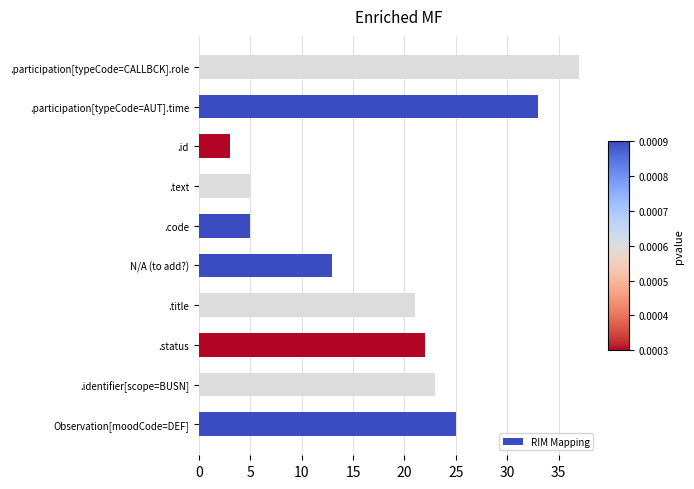

Which category has the lowest value across all series?

.id